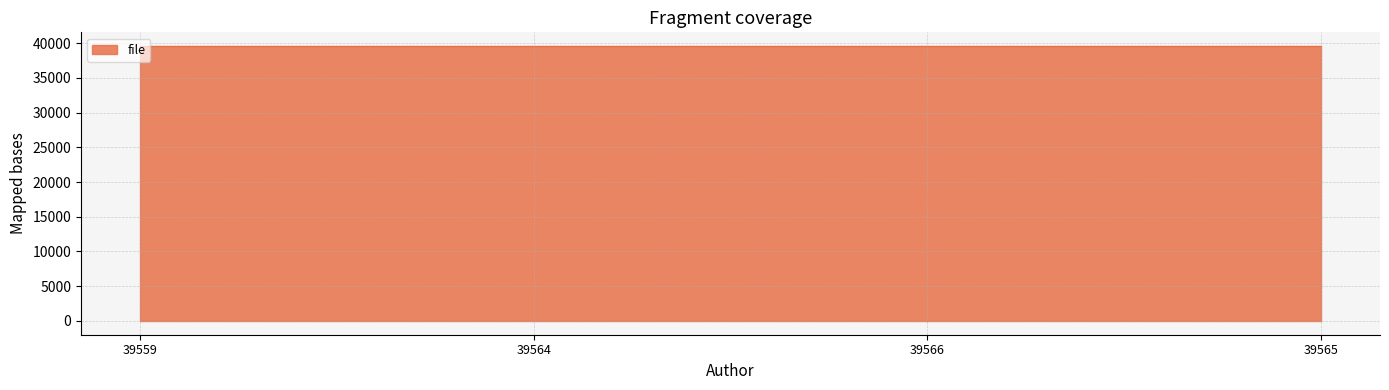

What position from the left is 39565?

4